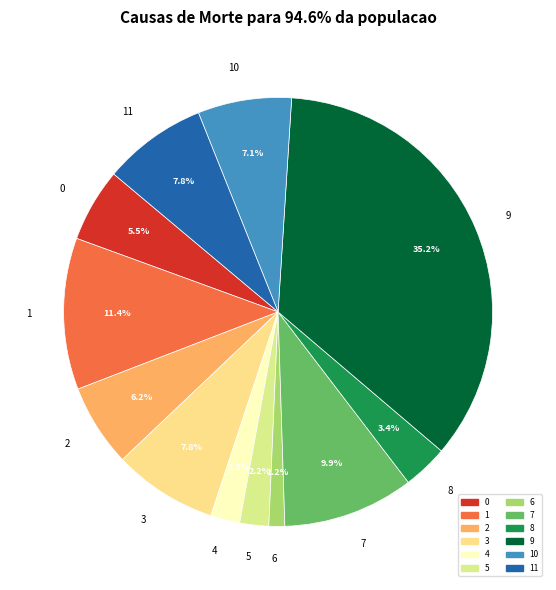

How many slices are in this pie chart?

12